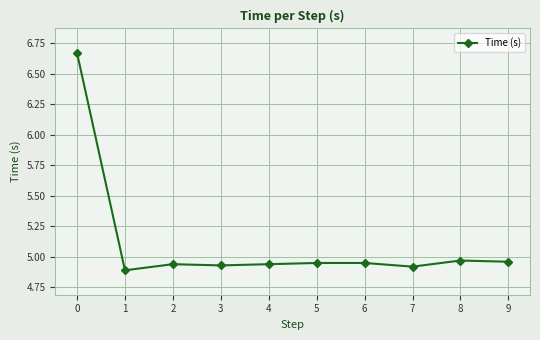

The chart shows a value of 8.2 at 3. True or false?

False